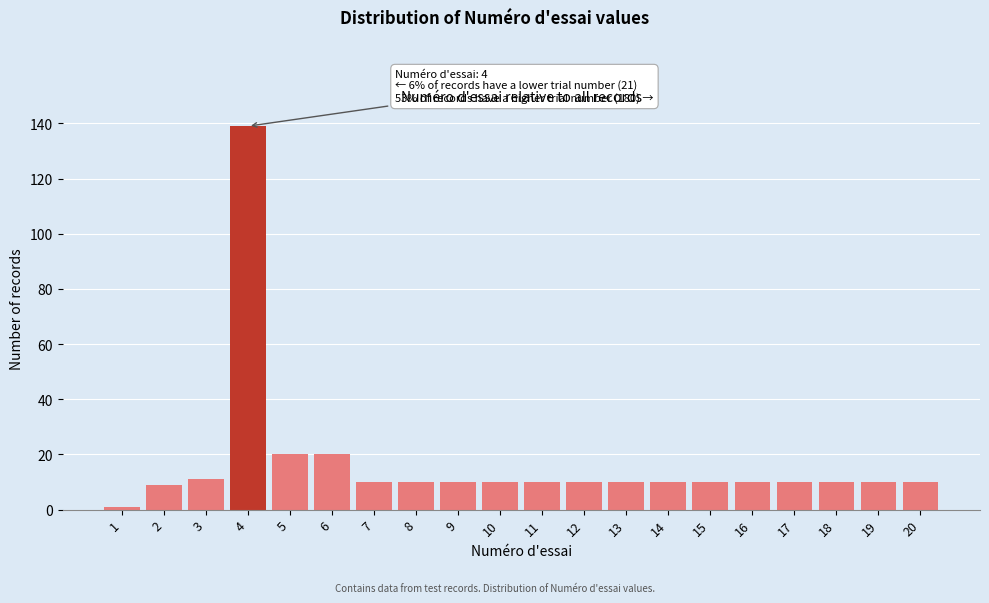

Reading right to left, transcribe all the data shown in this chart.

10	10	10	10	10	10	10	10	10	10	10	10	10	10	20	20	139	11	9	1